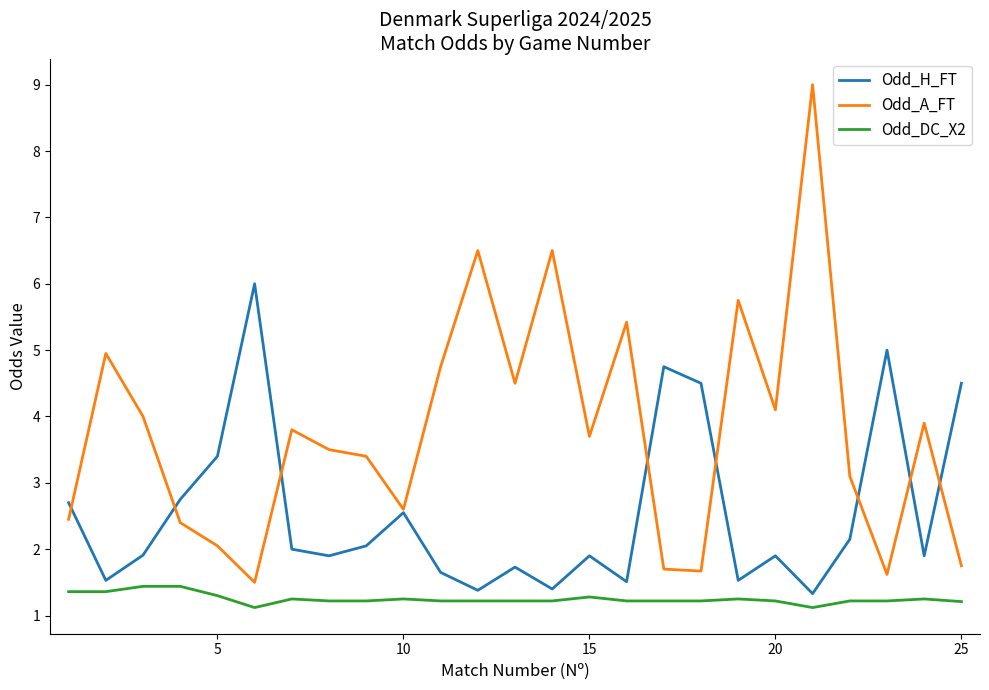

What is the difference between the maximum and minimum values in the Odd_A_FT series?

7.5